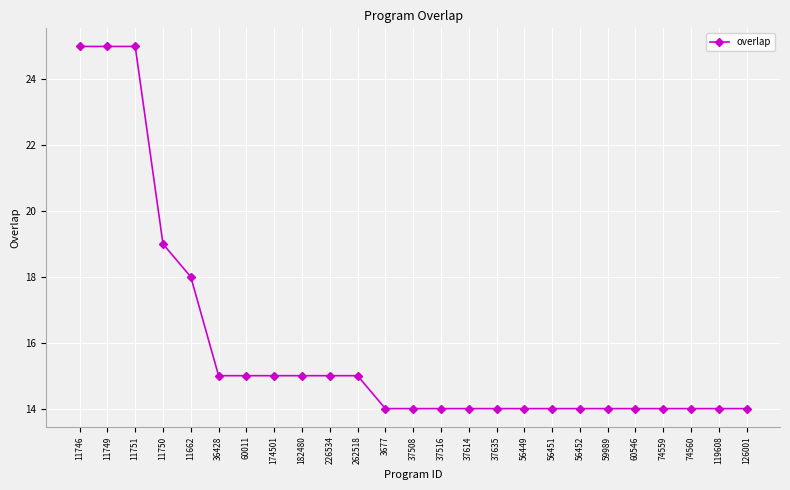

What is the greatest value displayed?

25